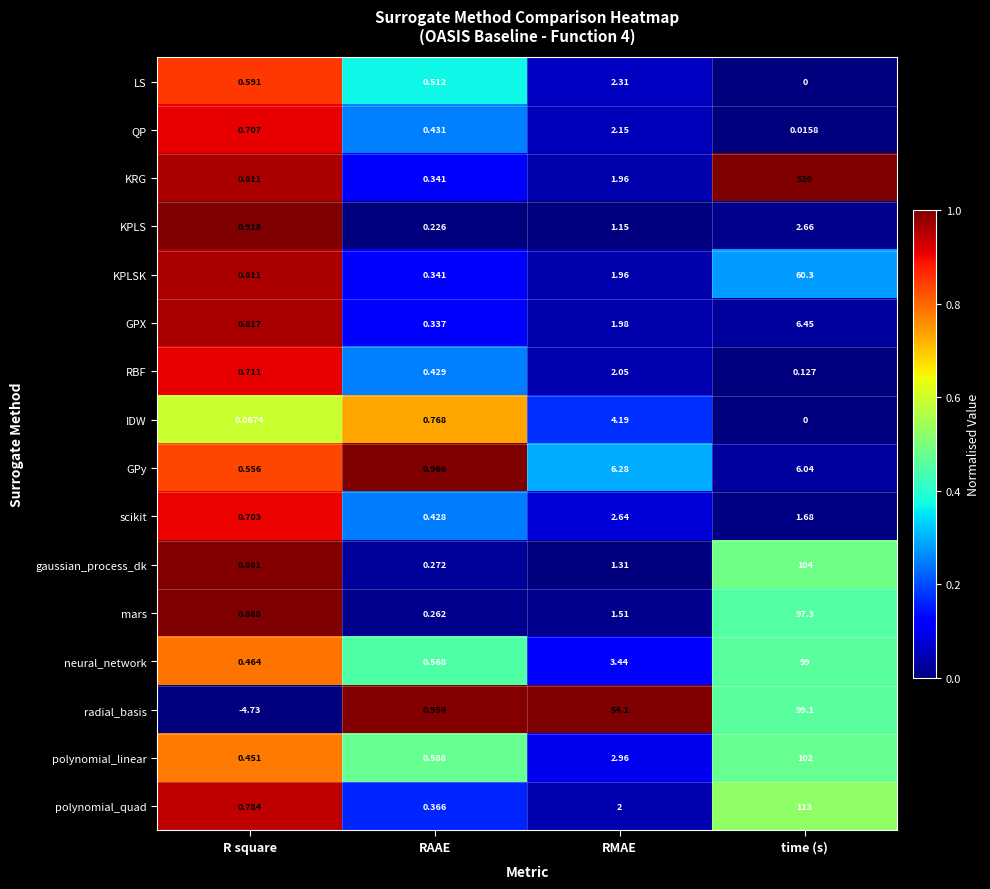

Rank the series by their maximum value, from highest to lowest.

KRG, polynomial_quad, gaussian_process_dk, polynomial_linear, radial_basis, neural_network, mars, KPLSK, GPX, GPy, IDW, KPLS, scikit, LS, QP, RBF